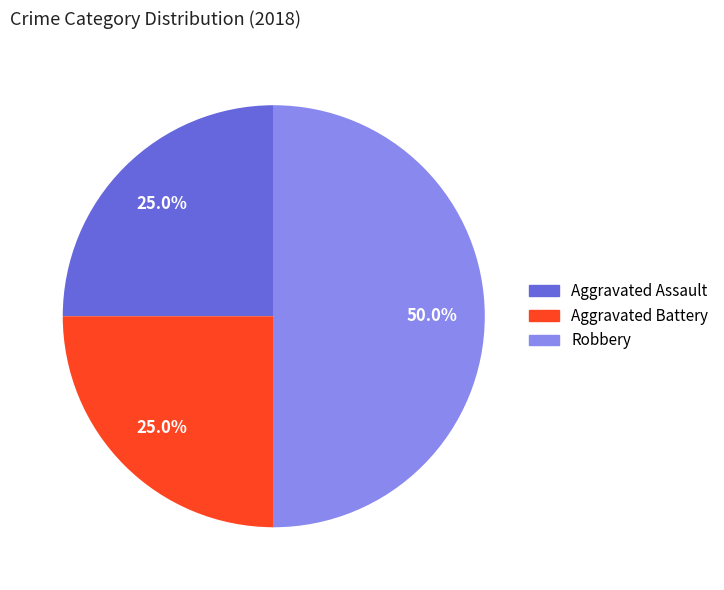

The Aggravated Assault slice represents 15% of the pie. True or false?

False